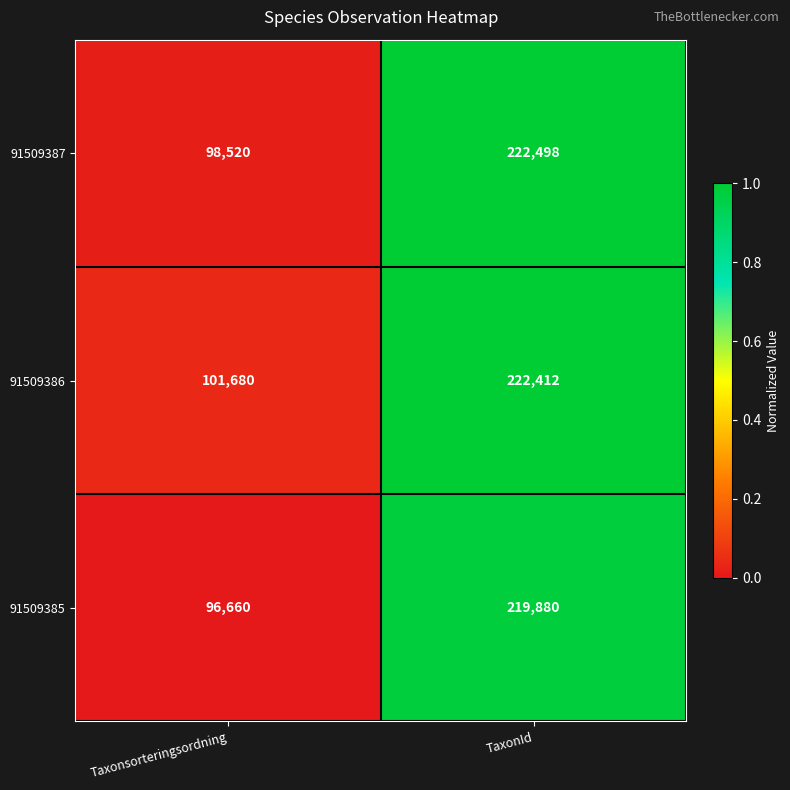

What is the sum of the 91509386 values at Taxonsorteringsordning and TaxonId?

324092